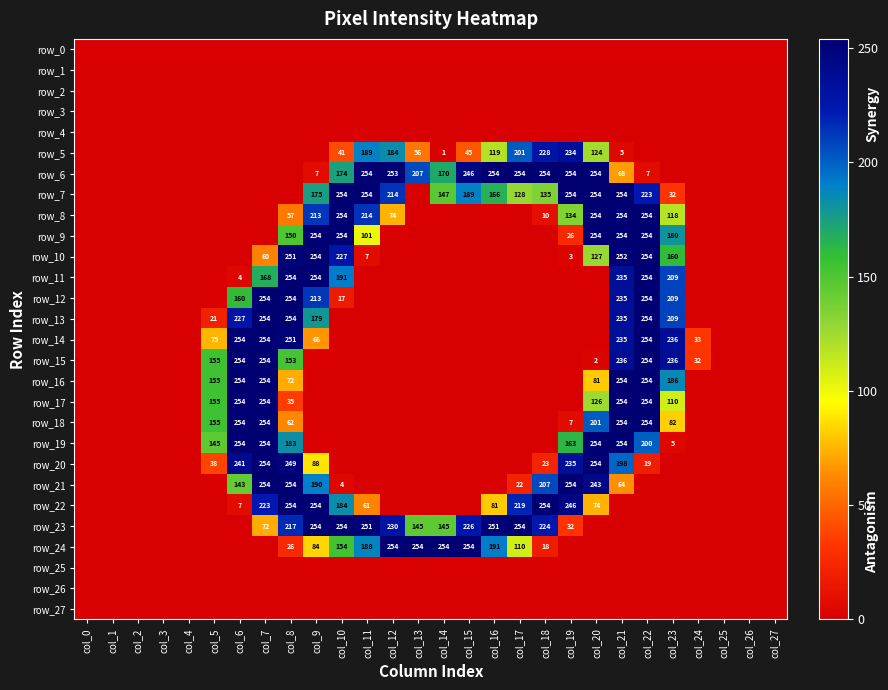

What is the average value of the row_16 series?

54